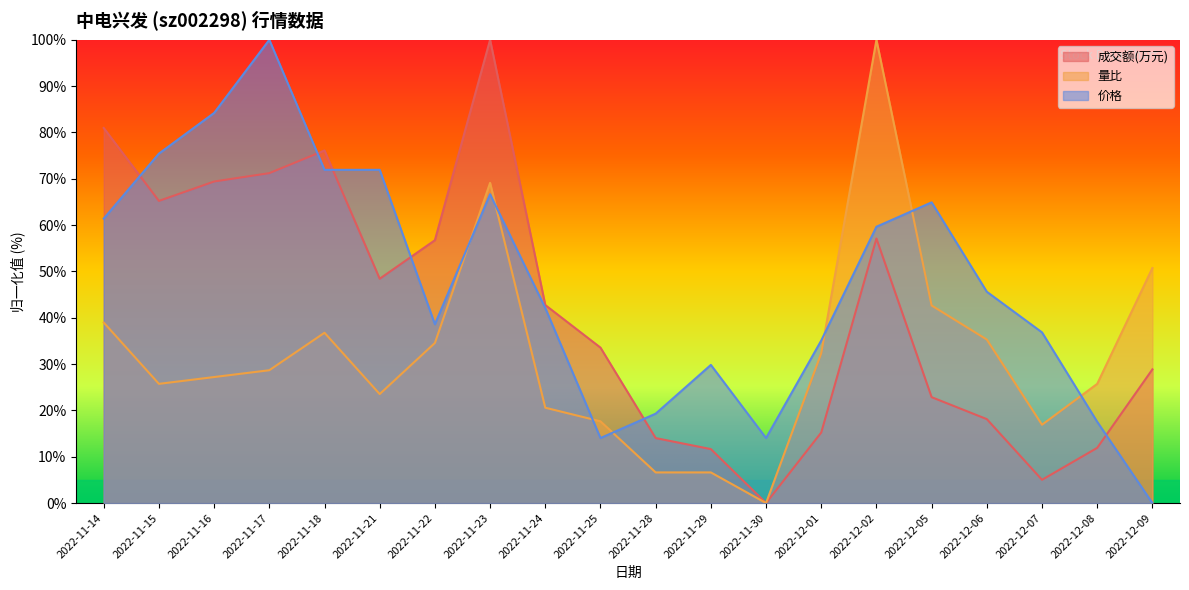

True or false: 成交额(万元) has more than 2 points higher than both neighbors.

True